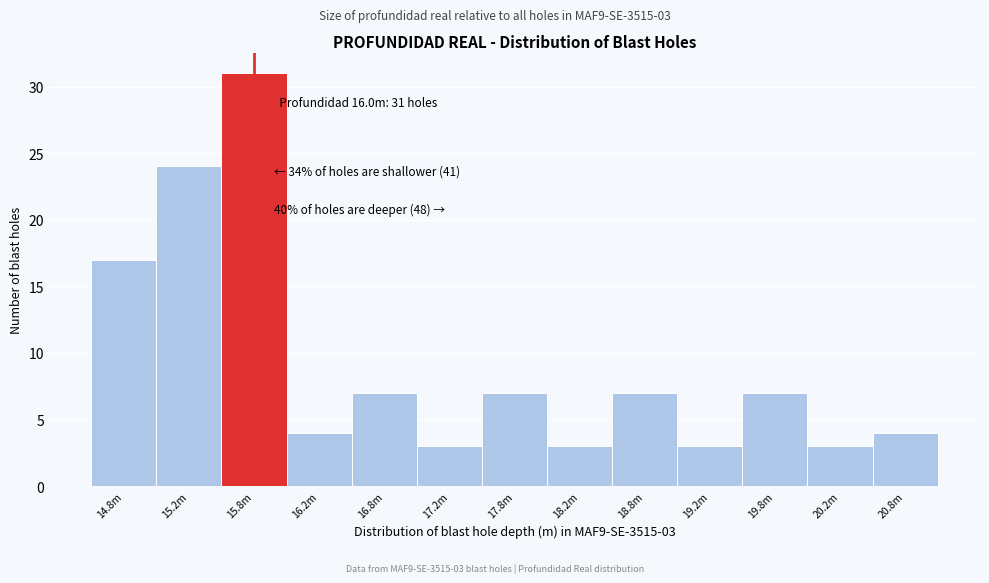

Reading left to right, list all the values displayed in this chart.

14.8m=17	15.2m=24	15.8m=31	16.2m=4	16.8m=7	17.2m=3	17.8m=7	18.2m=3	18.8m=7	19.2m=3	19.8m=7	20.2m=3	20.8m=4